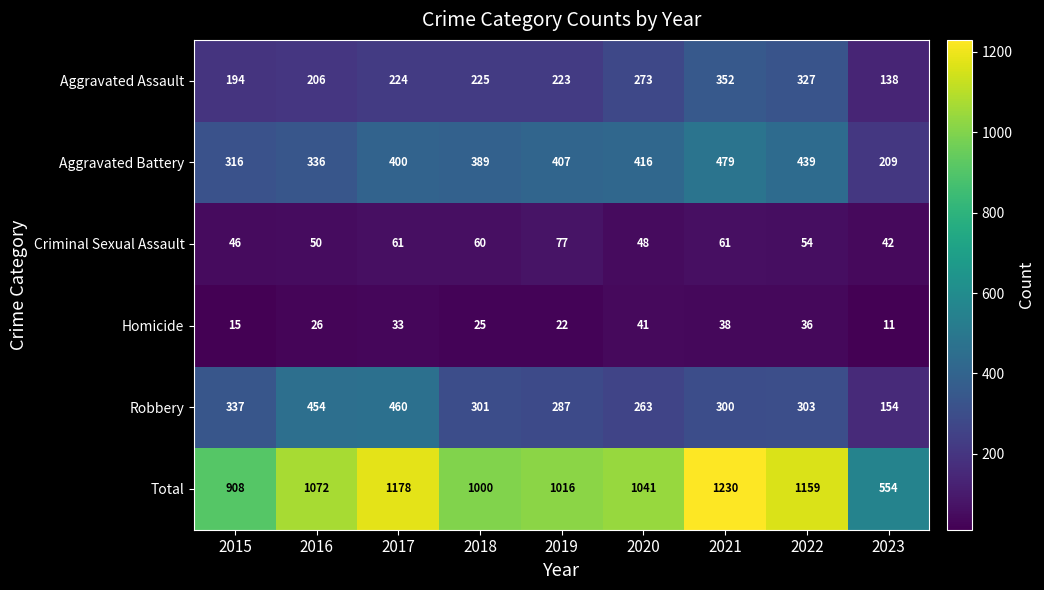

The Homicide series shows 22 at 2019. True or false?

True